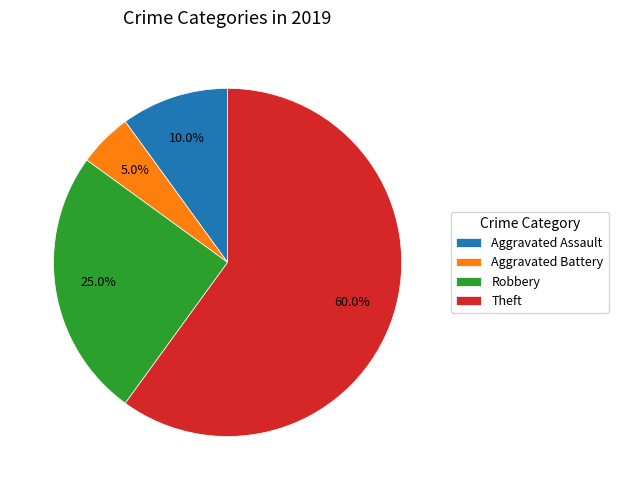

To the nearest percent, what is the average slice percentage?

25%